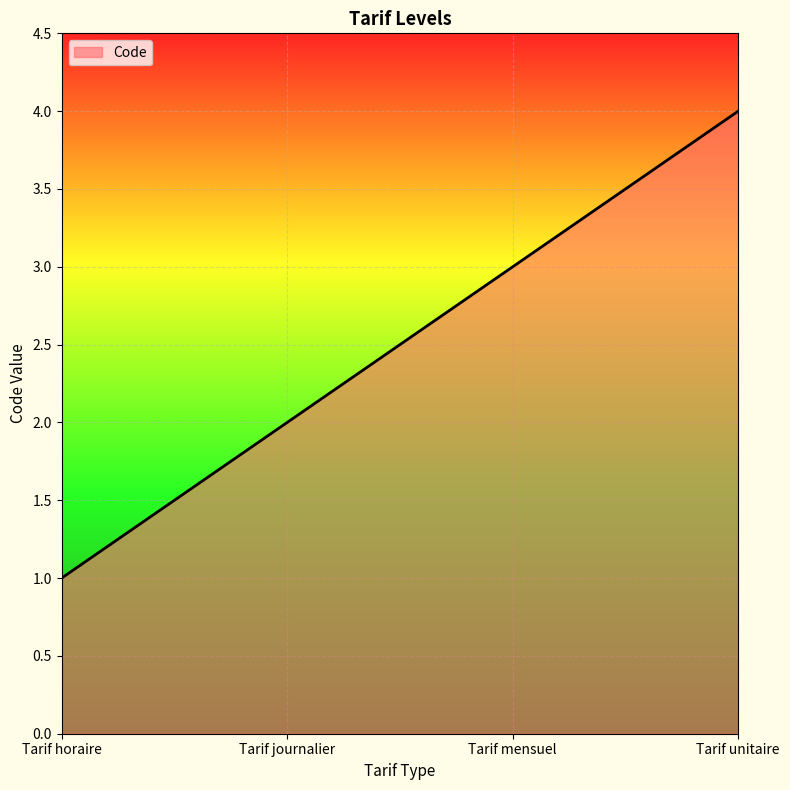

Reading right to left, list all the values displayed in this chart.

4	3	2	1